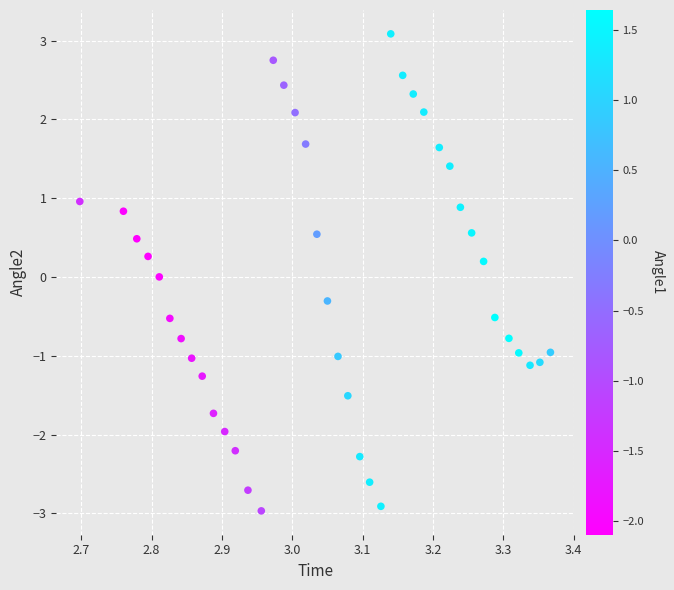

What is the range of X values (max minus min)?

0.7